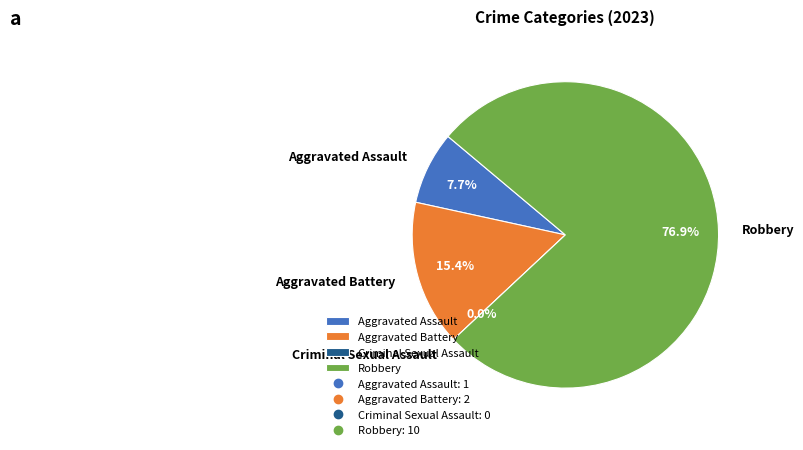

The Criminal Sexual Assault slice represents 13% of the pie. True or false?

False